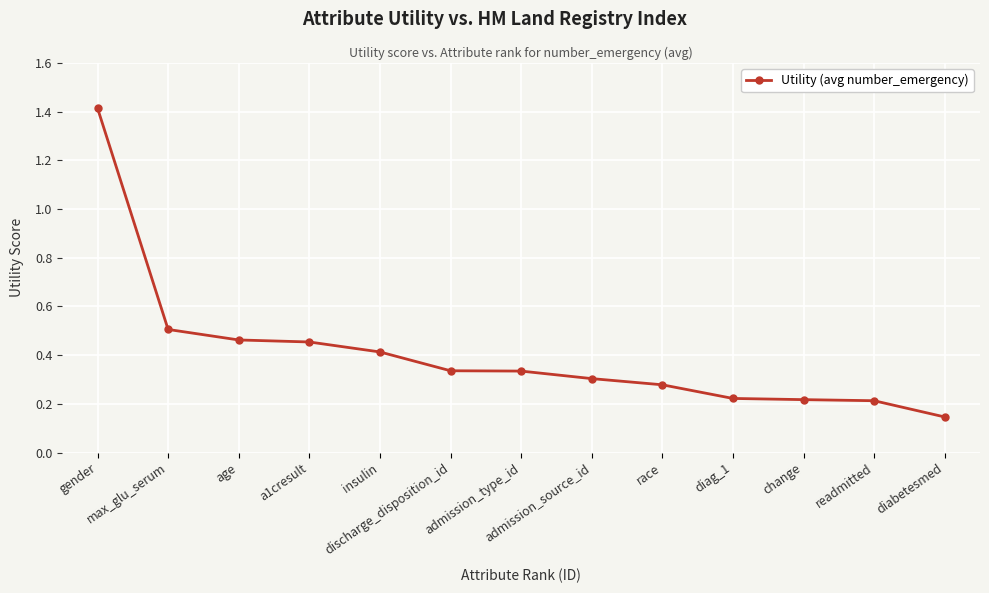

Is it true that the value at admission_type_id is 0.3?

True